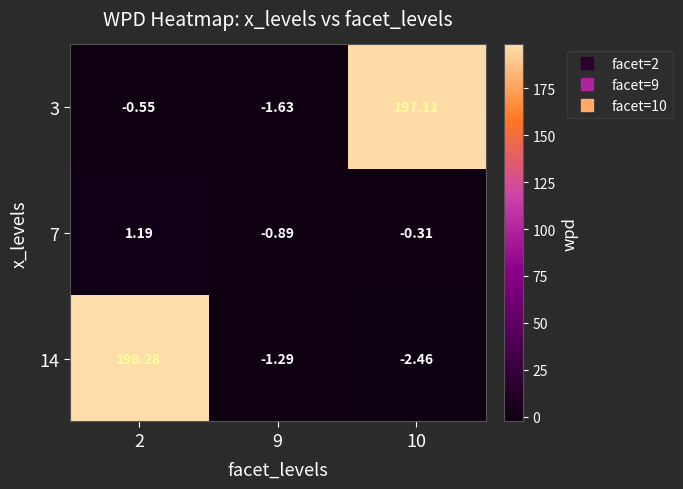

Rank the series by their maximum value, from lowest to highest.

7, 3, 14